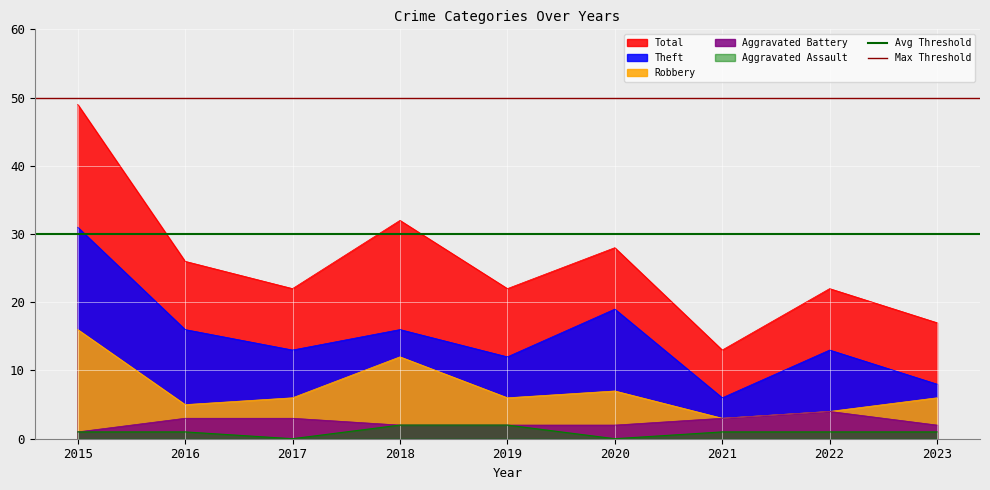

Which category has the lowest value in the Total series?

2021